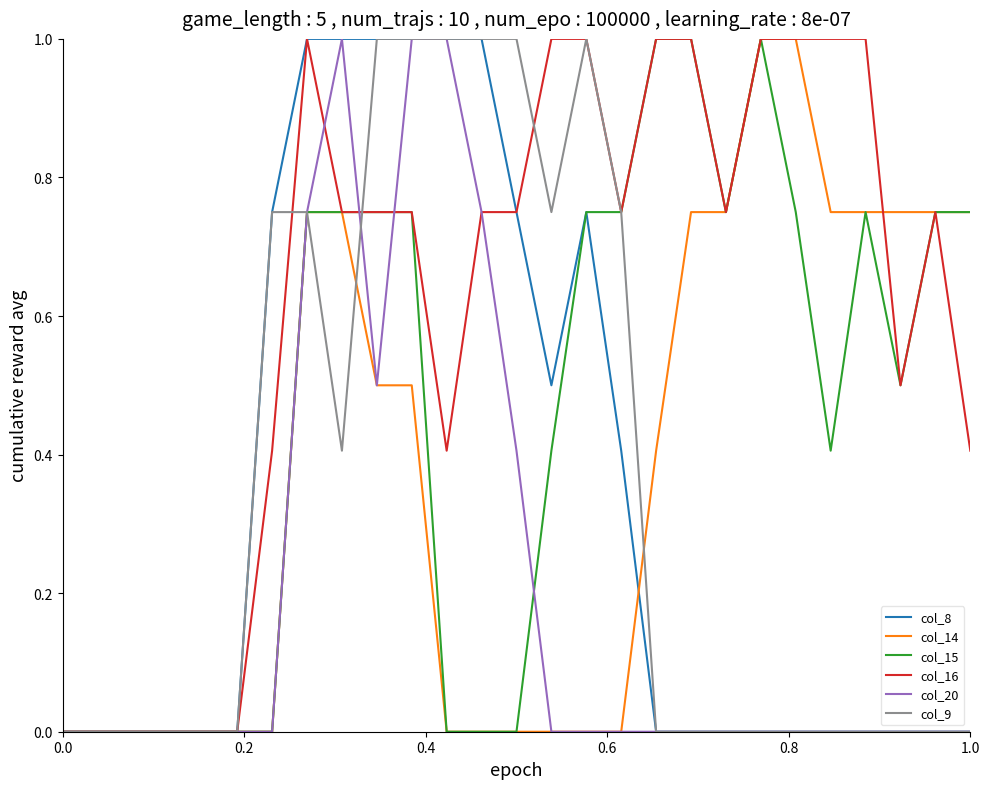

Which series has the largest total across all categories?

col_16